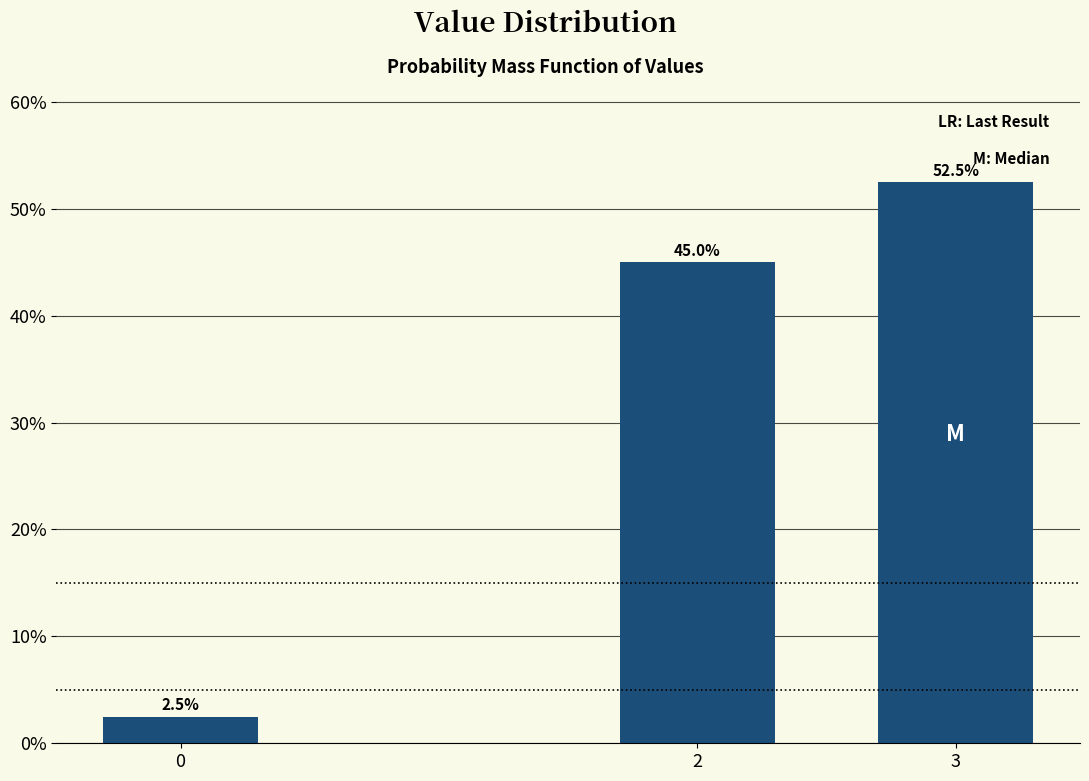

Reading right to left, extract all data points from this chart.

52.5	45.0	2.5